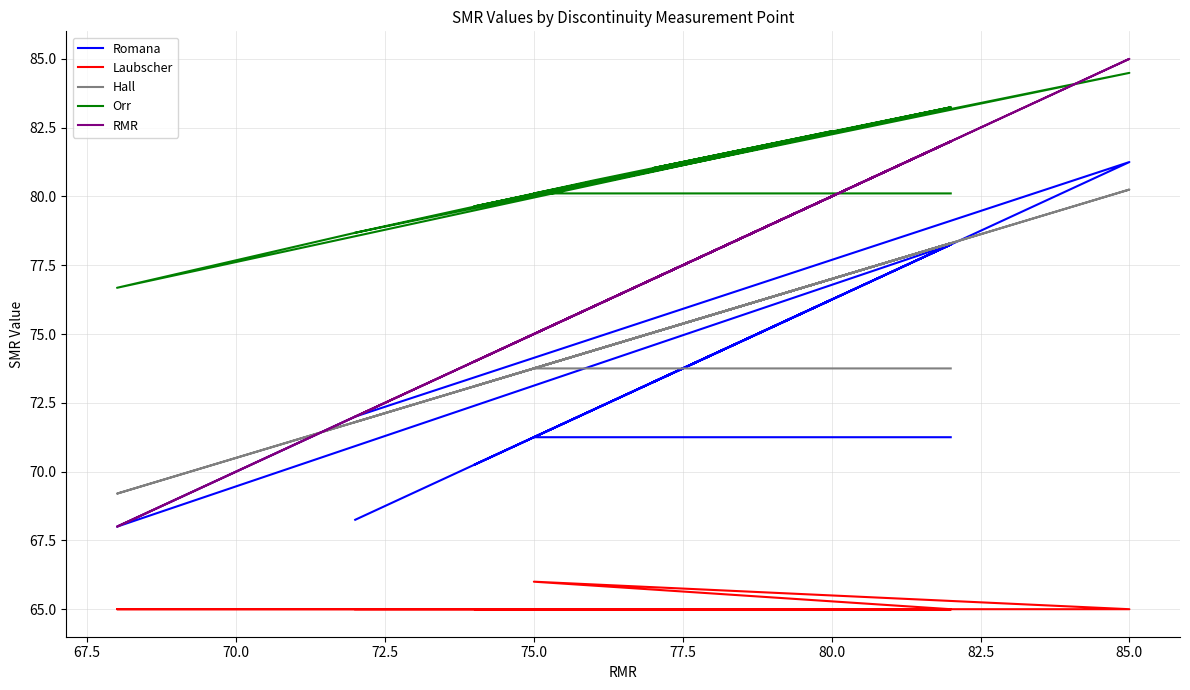

True or false: Laubscher and RMR intersect in this chart.

False